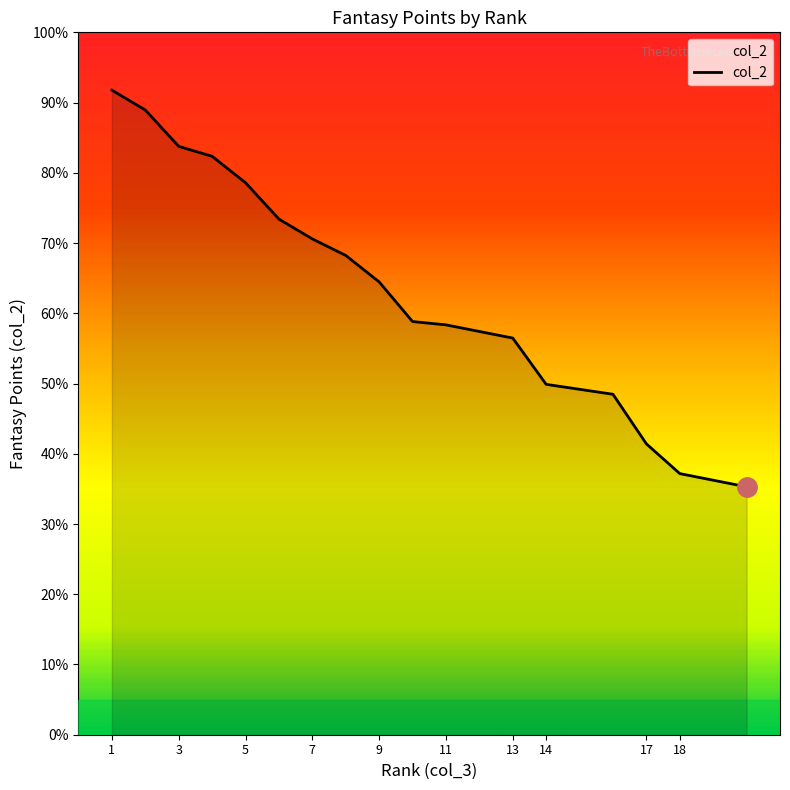

The chart shows a value of 24.2 at 17. True or false?

False